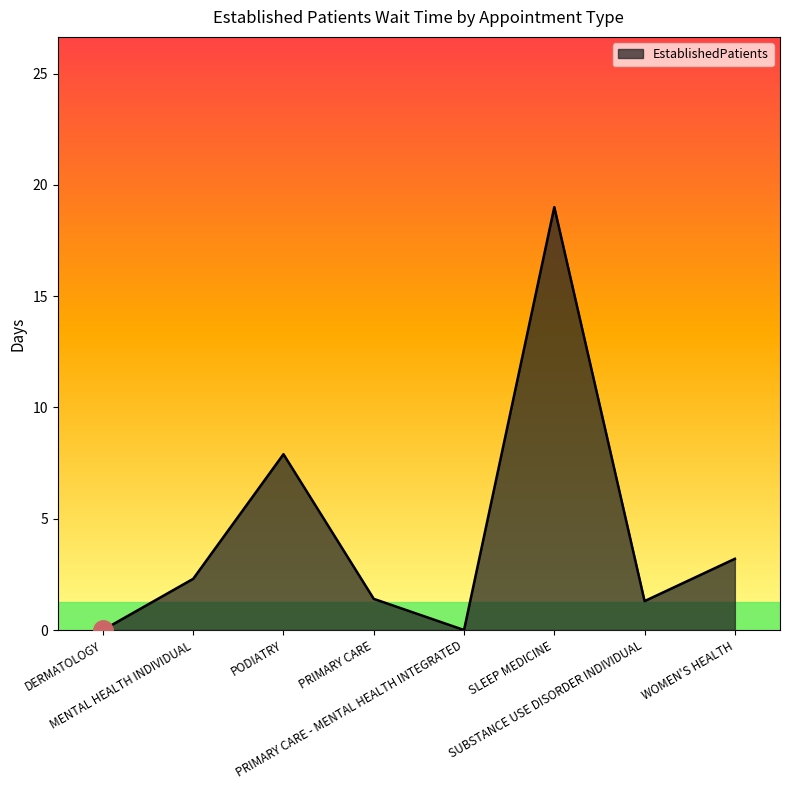

Does the chart have visible grid lines?

No